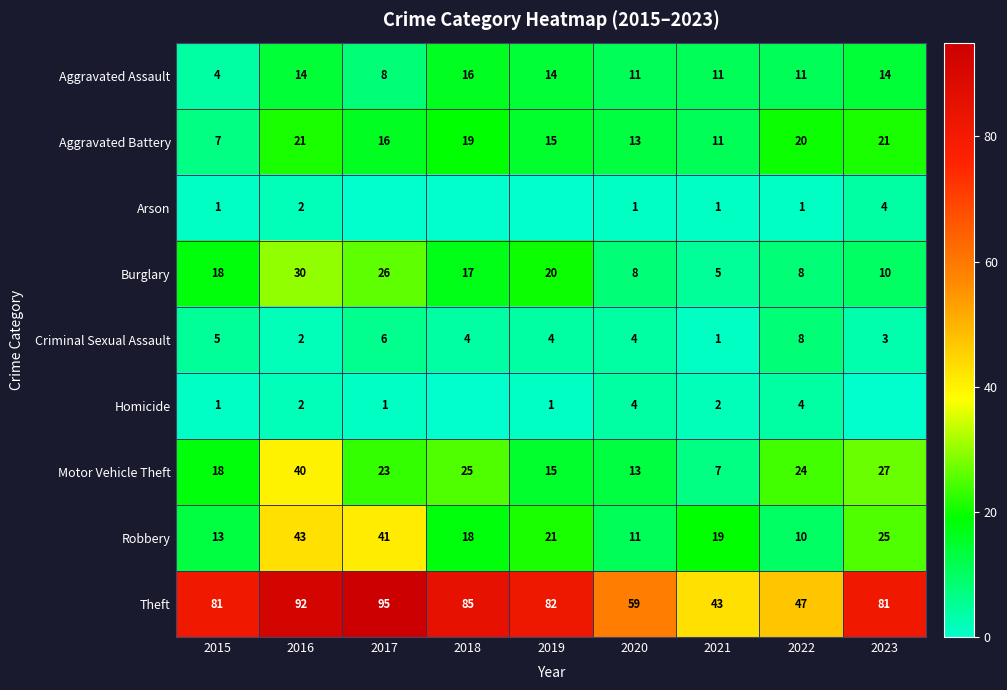

How many Aggravated Assault values are between 11 and 14?

6